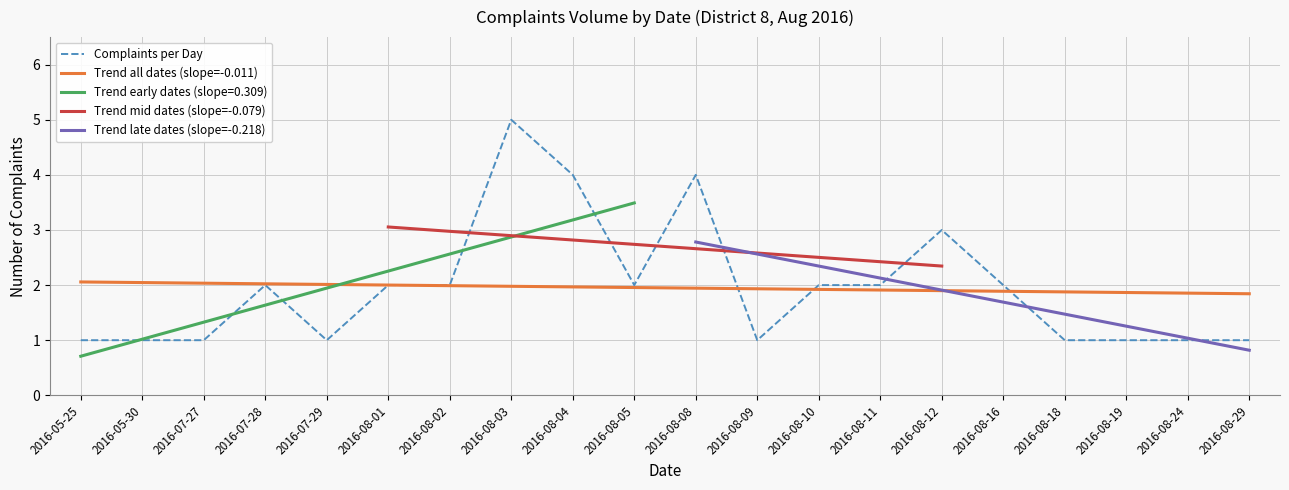

Which category has the highest value in the Complaints per Day series?

2016-08-03